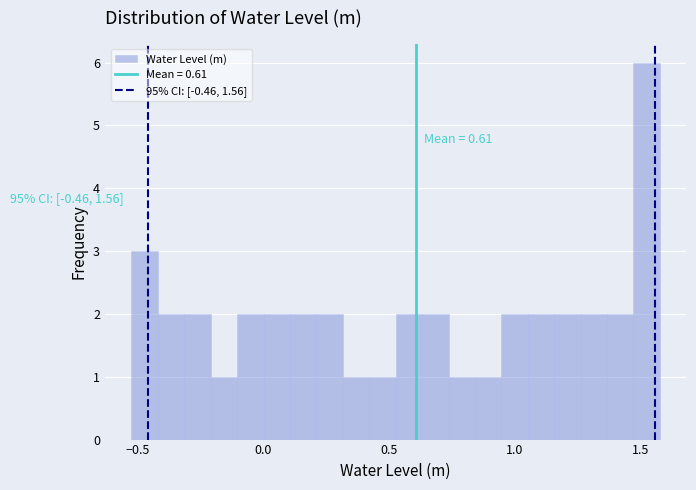

Read against the x-axis, roughly where is the centre of the tallest bar?

1.50